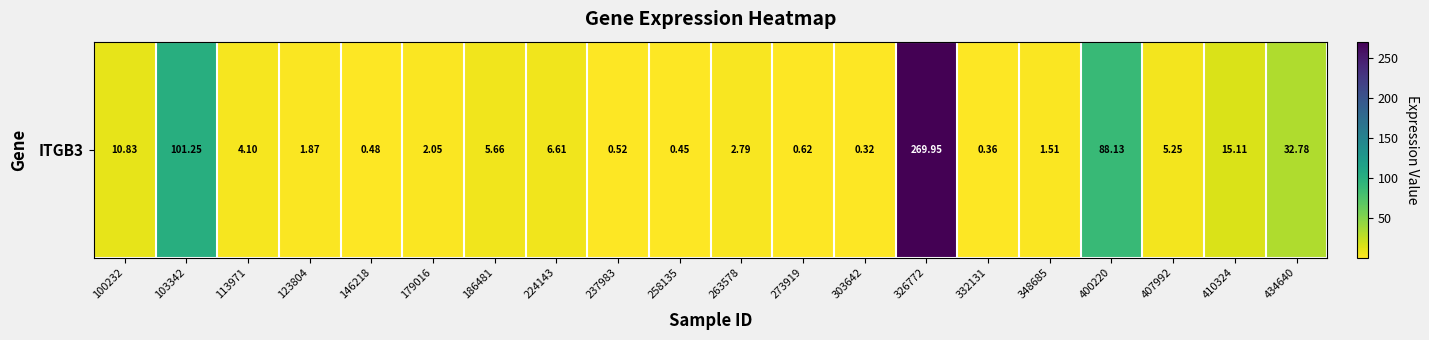

Reading left to right, list all the values displayed in this chart.

100232=10.8	103342=101.2	113971=4.1	123804=1.9	146218=0.5	179016=2.0	186481=5.7	224143=6.6	237983=0.5	258135=0.5	263578=2.8	273919=0.6	303642=0.3	326772=269.9	332131=0.4	348685=1.5	400220=88.1	407992=5.2	410324=15.1	434640=32.8